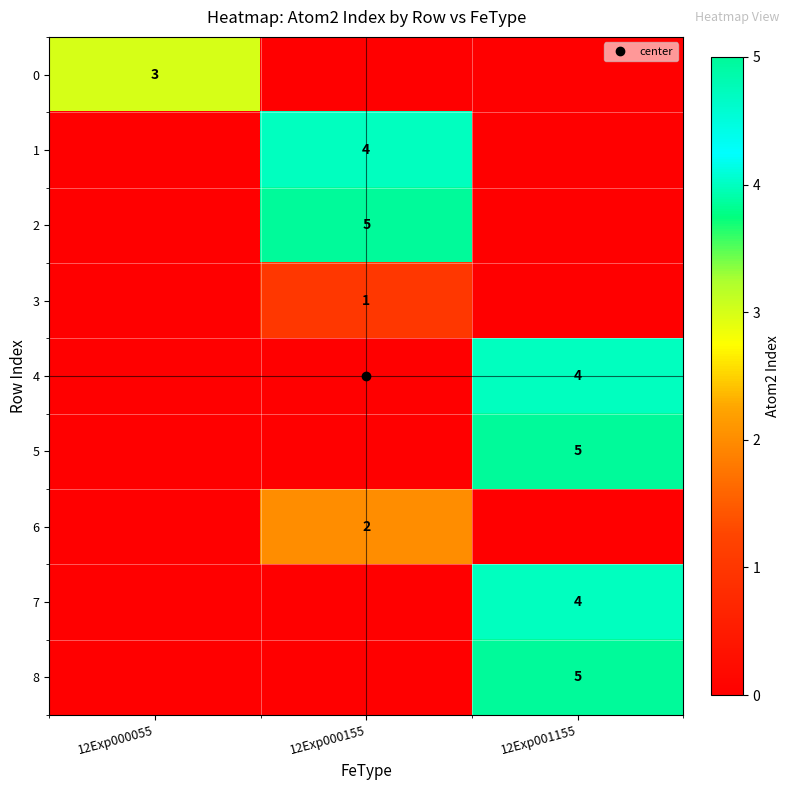

Rank the categories by 3 value from highest to lowest.

12Exp000155, 12Exp000055, 12Exp001155